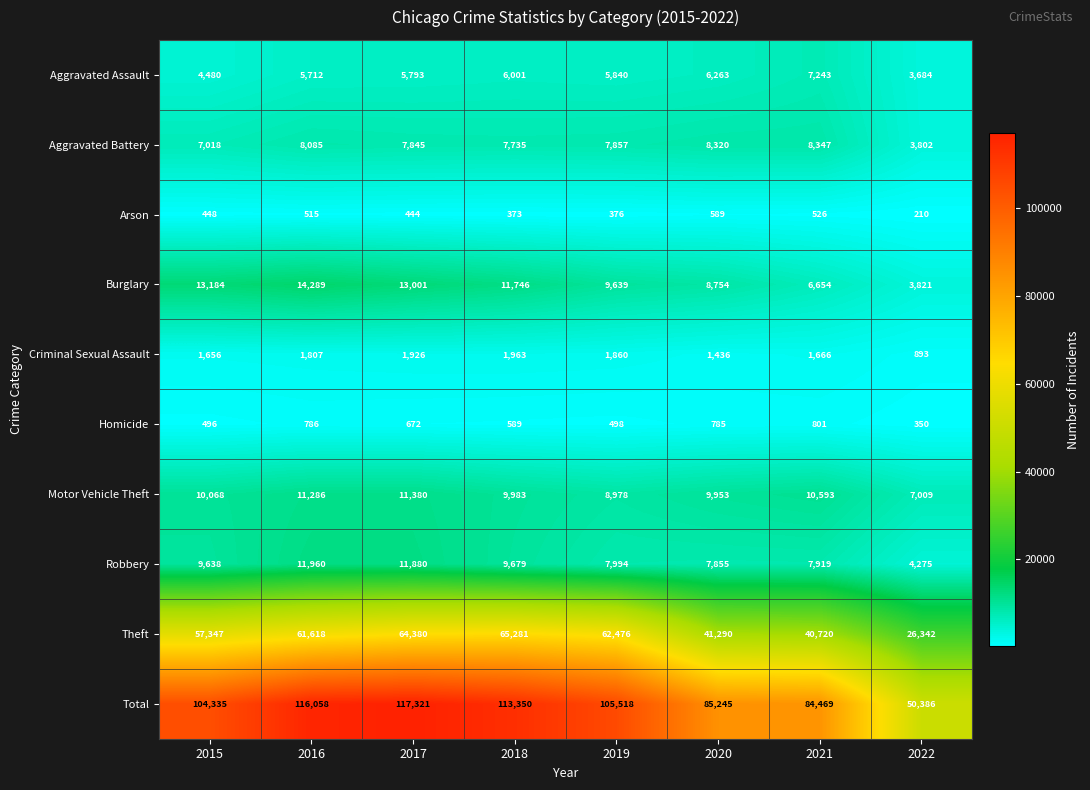

How many series are shown in this chart?

10